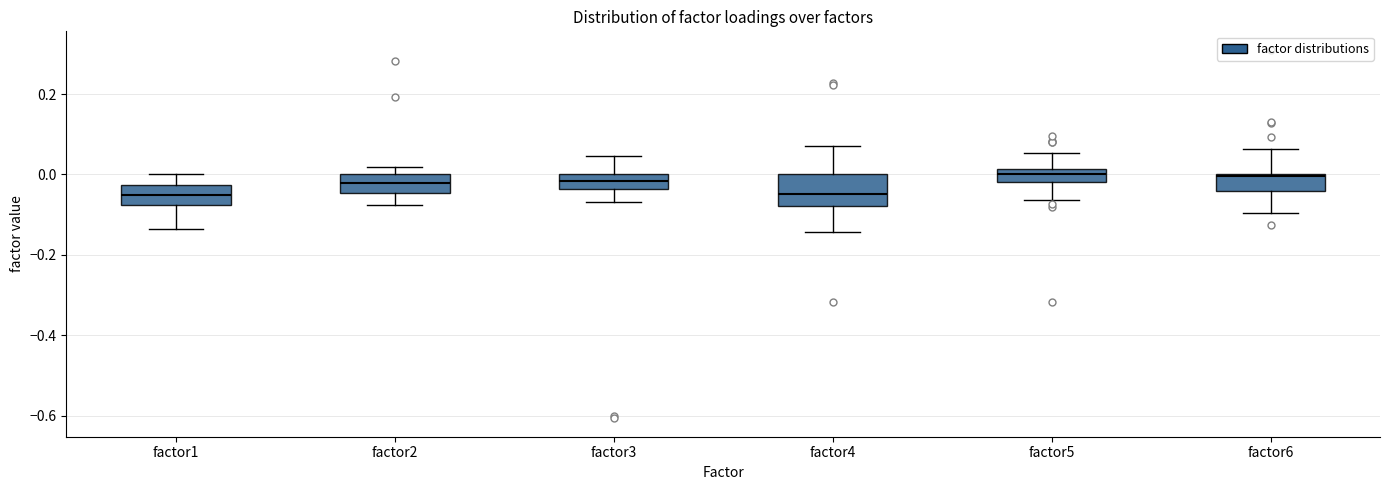

Reading left to right, transcribe this box plot: for each box, give where its median line is, the range the box spans, and where its two whiskers end, as read against the y-axis. The values are not printed on the chart, so give them approximately, as read against the axis.

factor1: median -0.06, box -0.08 to -0.02, whiskers -0.14 to 0.00
factor2: median -0.02, box -0.04 to 0.00, whiskers -0.08 to 0.02
factor3: median -0.02, box -0.04 to 0.00, whiskers -0.06 to 0.04
factor4: median -0.04, box -0.08 to 0.00, whiskers -0.14 to 0.08
factor5: median 0.00, box -0.02 to 0.02, whiskers -0.06 to 0.06
factor6: median 0.00 (just below the box's upper edge), box -0.04 to 0.00, whiskers -0.10 to 0.06